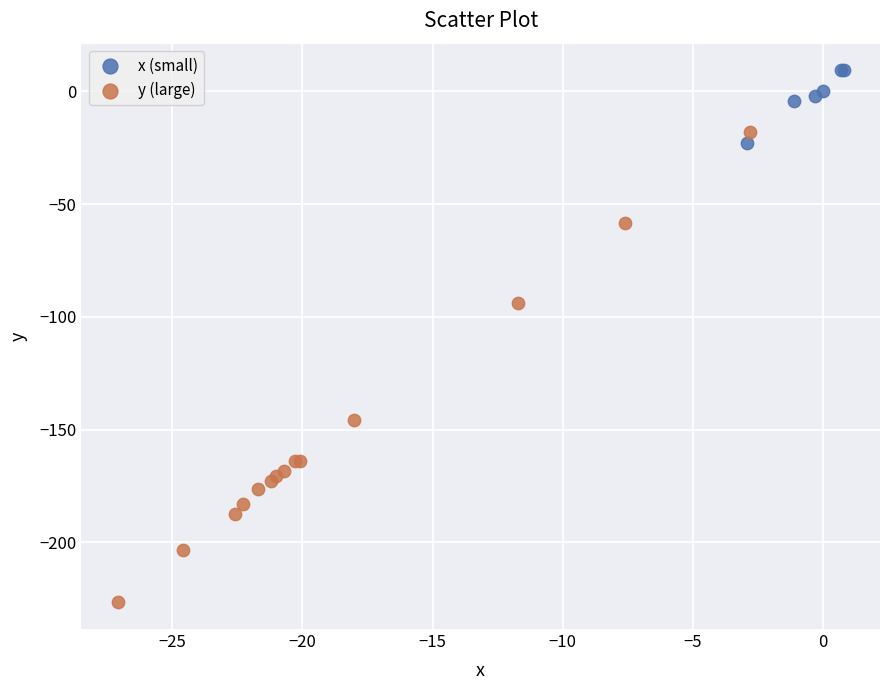

What are all the series names shown in the legend?

x (small), y (large)